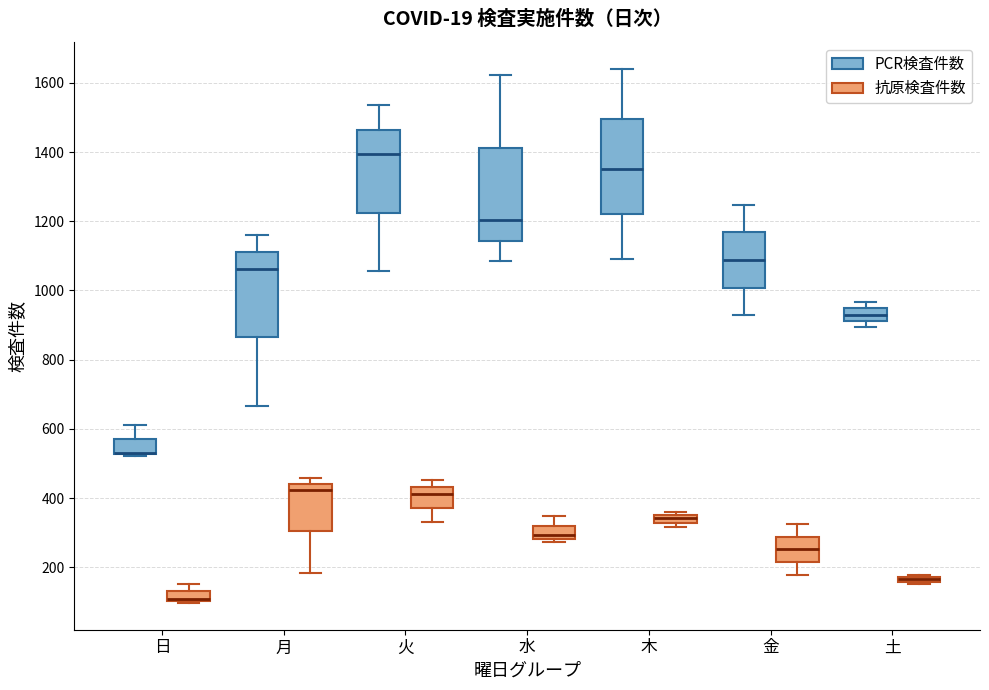

Where is the lower edge of the box for 木 (抗原検査件数) on the y-axis? The values are not printed on the chart, so give them approximately, as read against the axis.

320